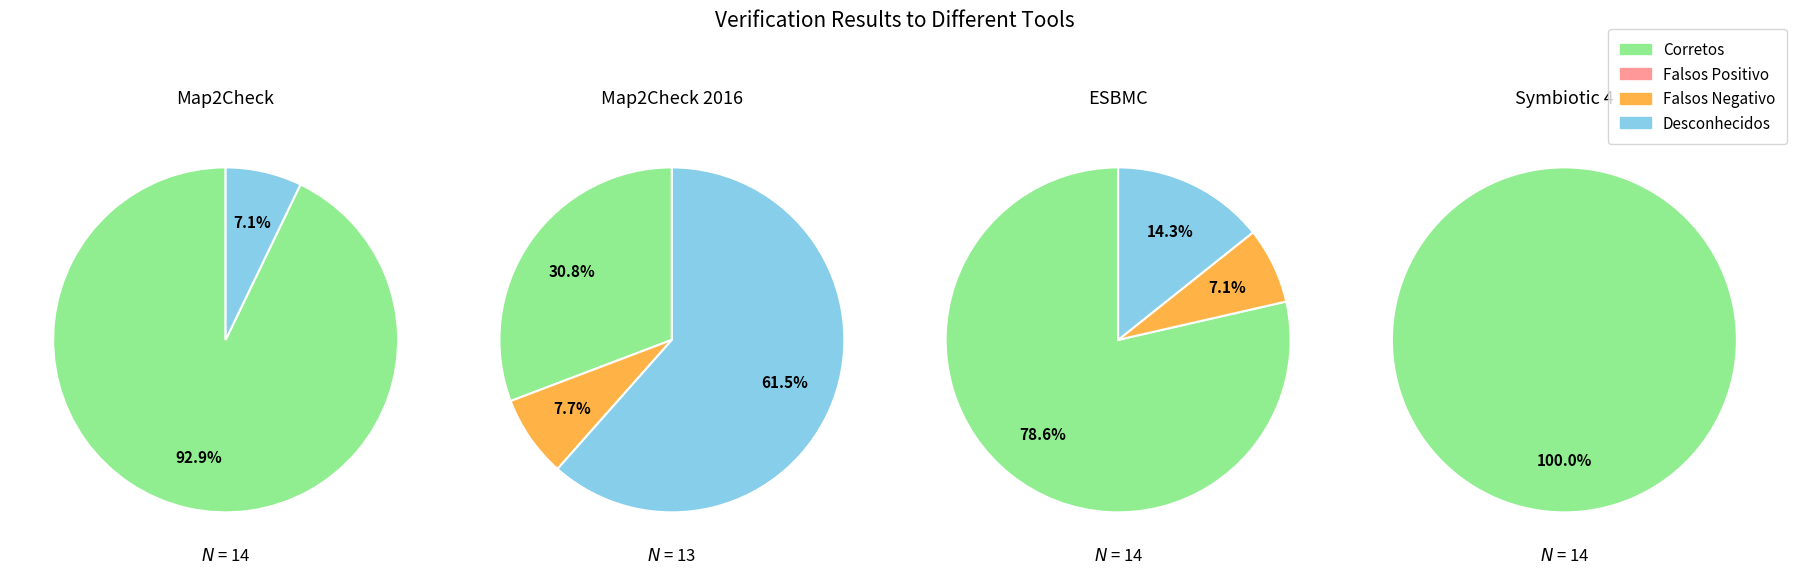

Which slice is the smallest?

Falsos Positivo